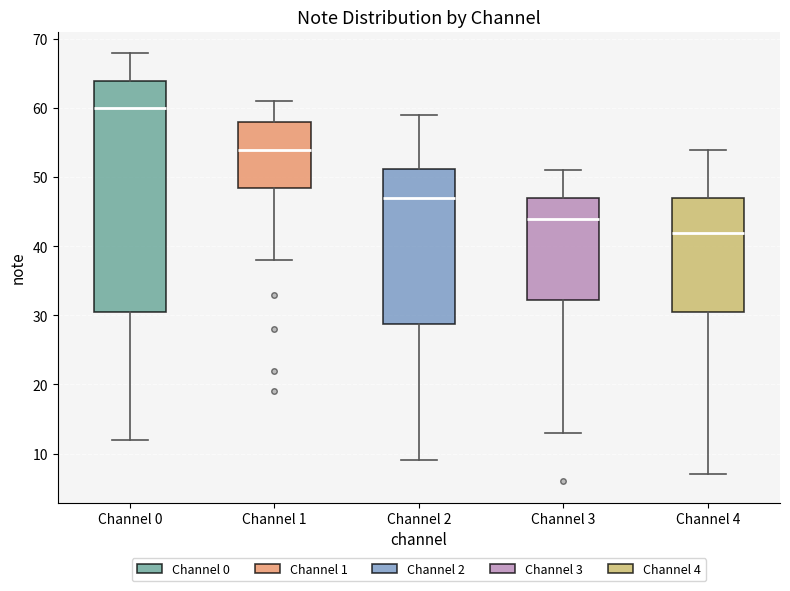

Reading left to right, transcribe this box plot: for each box, give where its median line is, the range the box spans, and where its two whiskers end, as read against the y-axis. The values are not printed on the chart, so give them approximately, as read against the axis.

Channel 0: median 60, box 31 to 64, whiskers 12 to 68
Channel 1: median 54, box 49 to 58, whiskers 38 to 61
Channel 2: median 47, box 29 to 51, whiskers 9 to 59
Channel 3: median 44, box 32 to 47, whiskers 13 to 51
Channel 4: median 42, box 31 to 47, whiskers 7 to 54